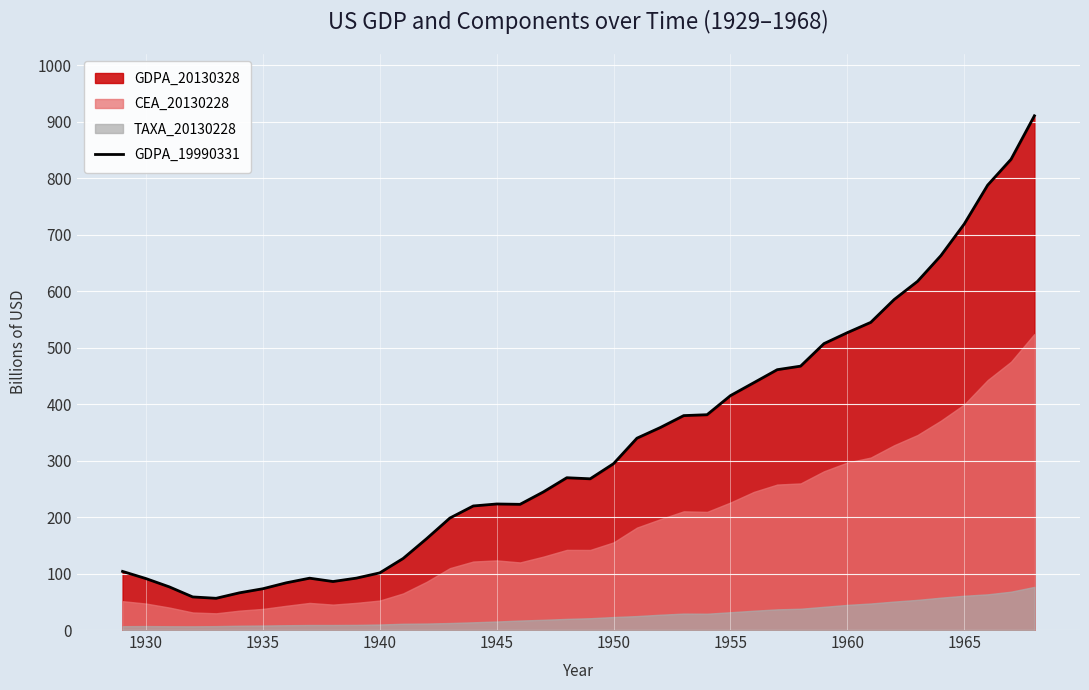

True or false: GDPA_19990331 has a value of 223.2 at 1945.

True